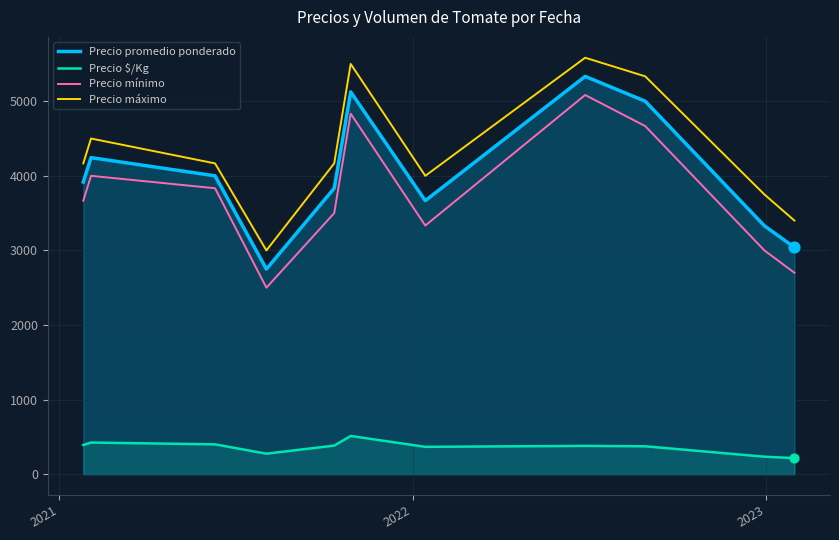

Is the value of Precio $/Kg at 5 greater than the value of Precio mínimo at 7?

No